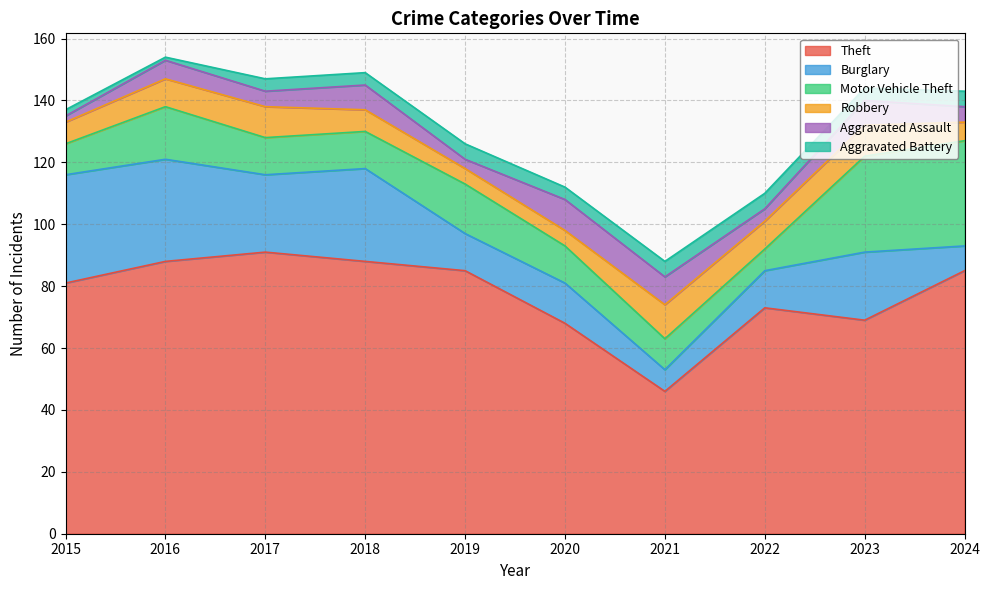

How many lines are shown in the chart?

6